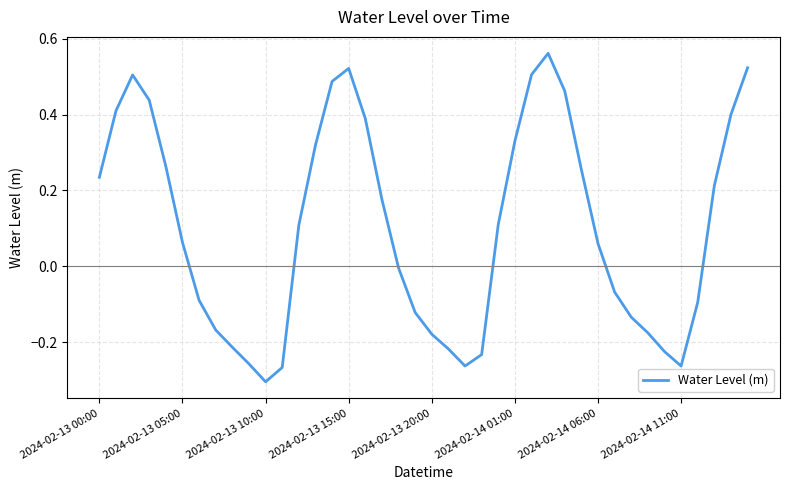

What is the difference between the maximum and minimum values?

0.9